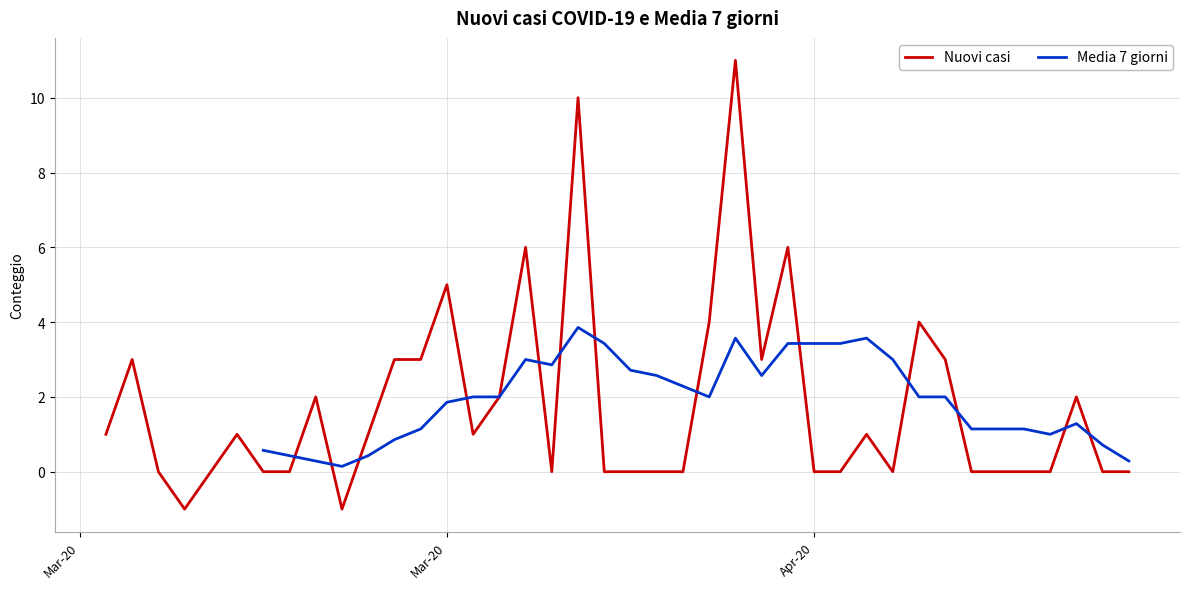

What is the maximum value for Nuovi casi?

11